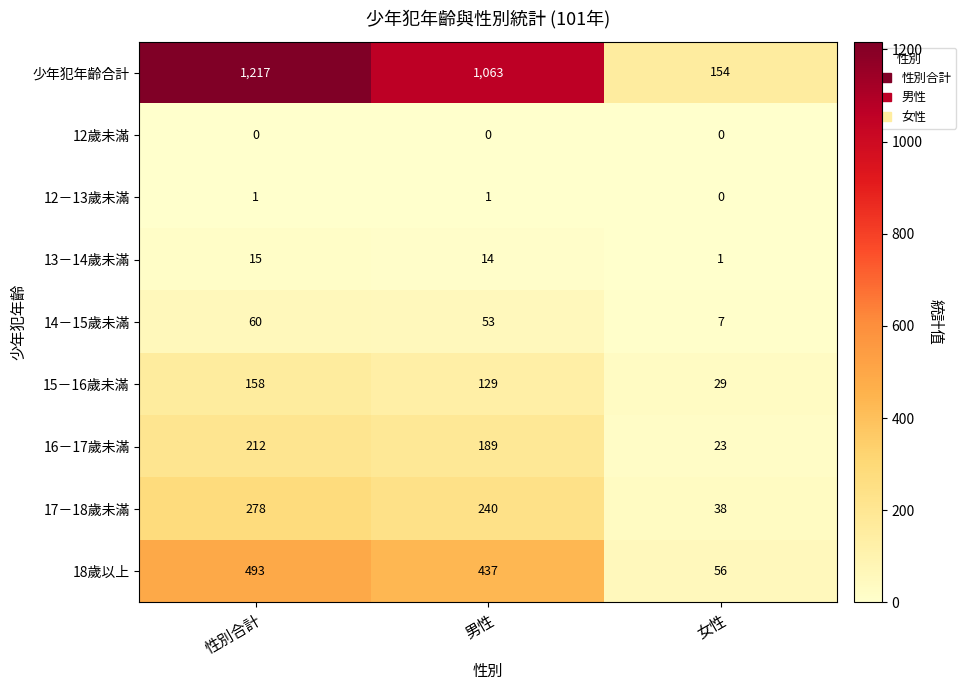

Which series has the widest spread of values?

少年犯年齡合計